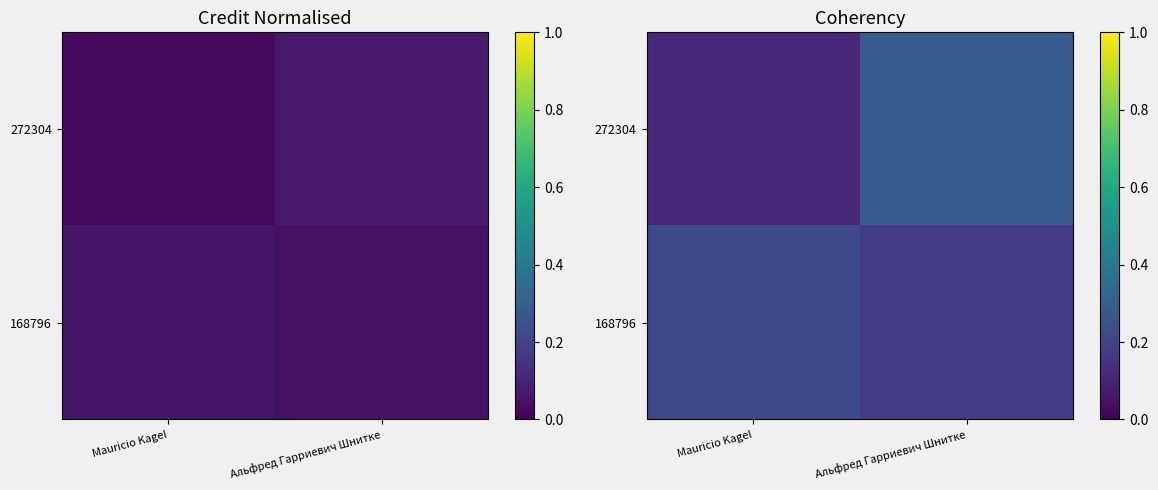

How many 168796 values are between 0 and 1?

2